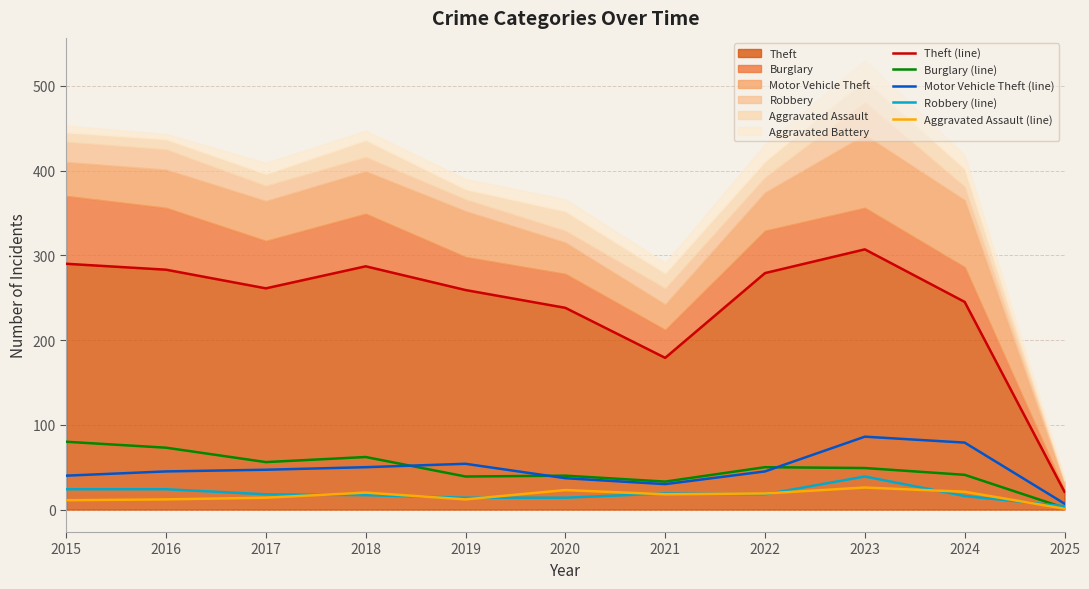

Where is the first local minimum for Theft (line)?

2017